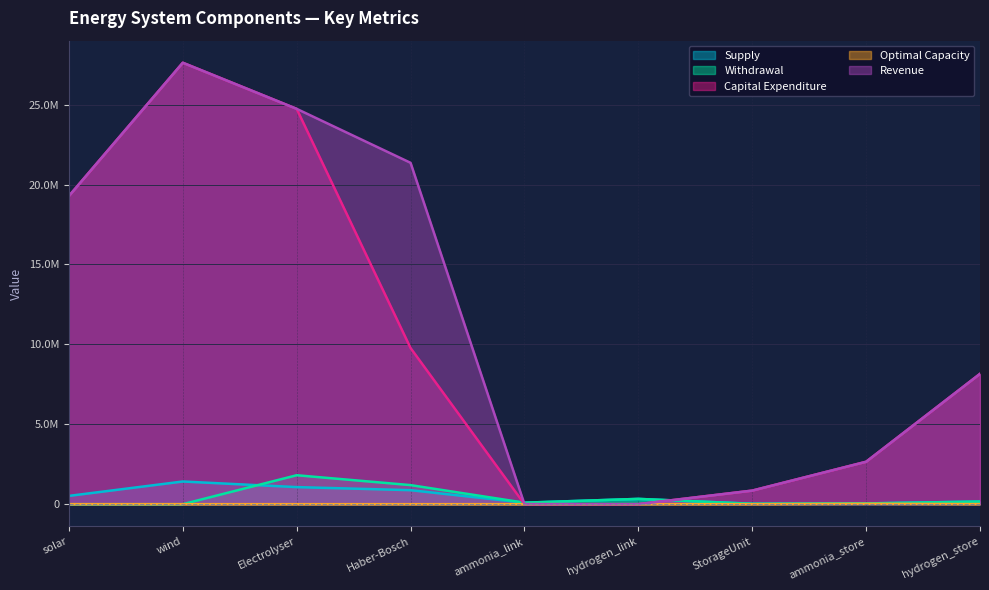

At which label is Supply closest to 721193?

Haber-Bosch